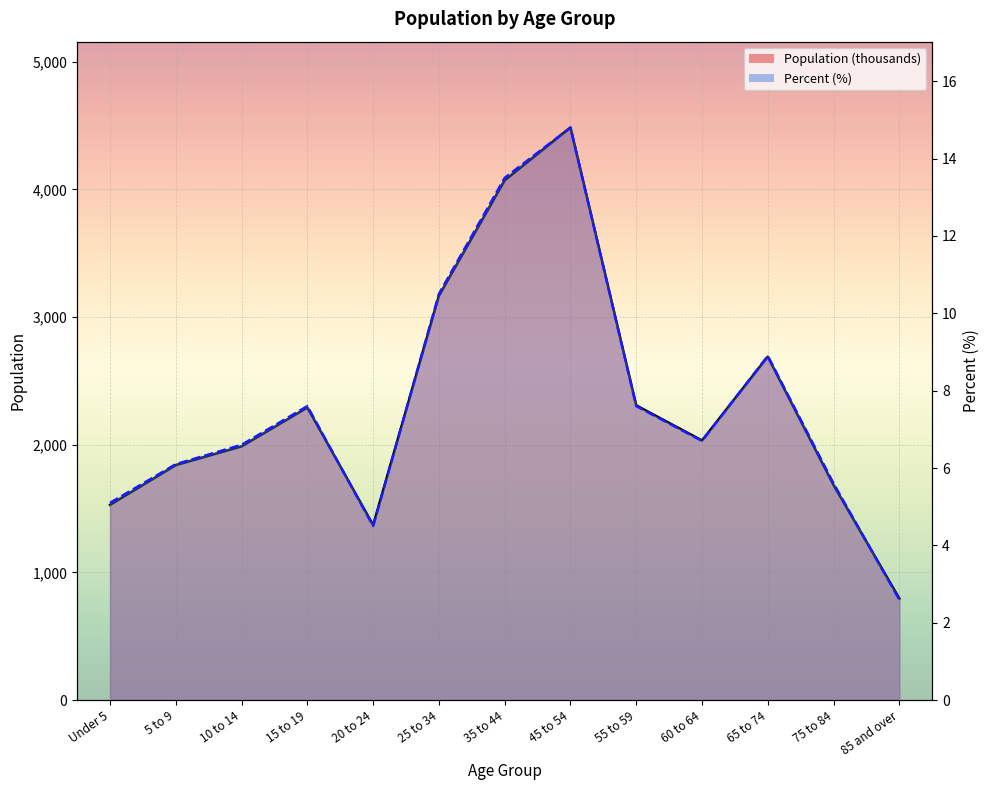

Reading left to right, list all the values displayed in this chart.

Population (thousands): 1530.0	1841.0	1988.0	2292.0	1371.0	3167.0	4072.0	4485.0	2309.0	2034.0	2690.0	1685.0	796.0
Percent: 5.1	6.1	6.6	7.6	4.5	10.5	13.5	14.8	7.6	6.7	8.9	5.6	2.6